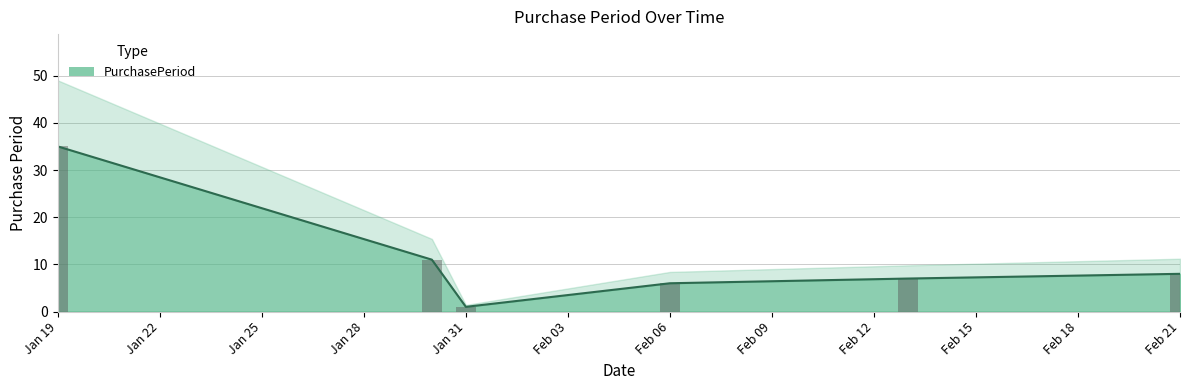

How many categories are shown in the chart?

6